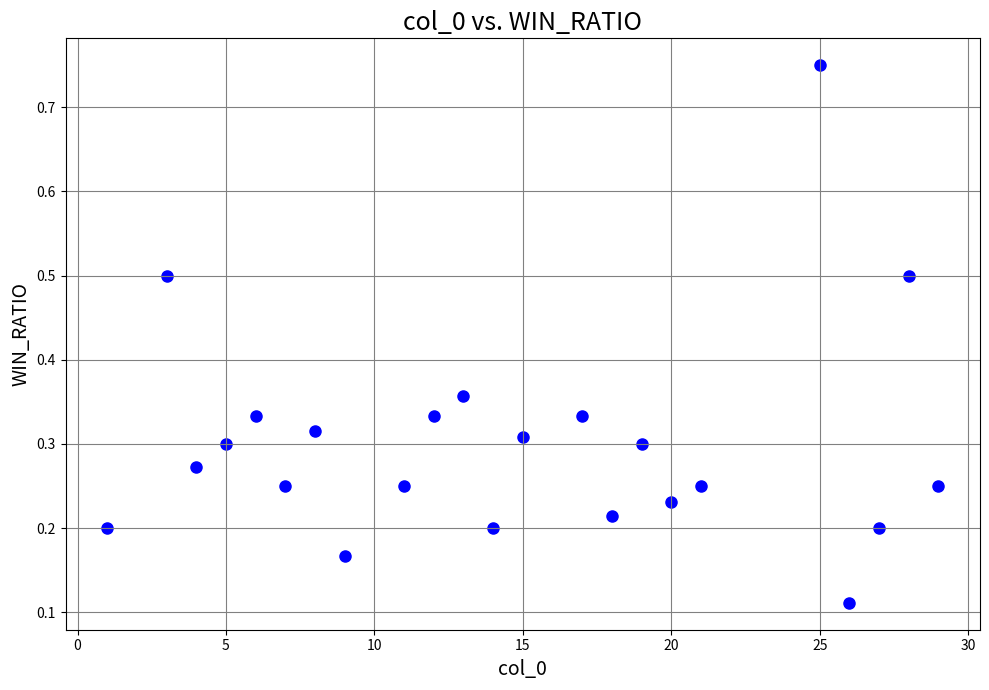

What is the range of Y values (max minus min)?

0.6